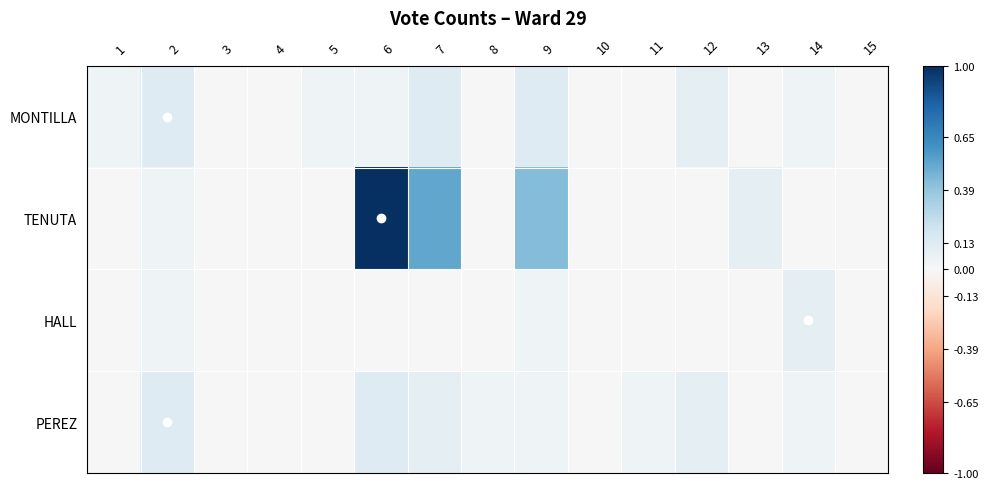

Which series has the largest total across all categories?

TENUTA